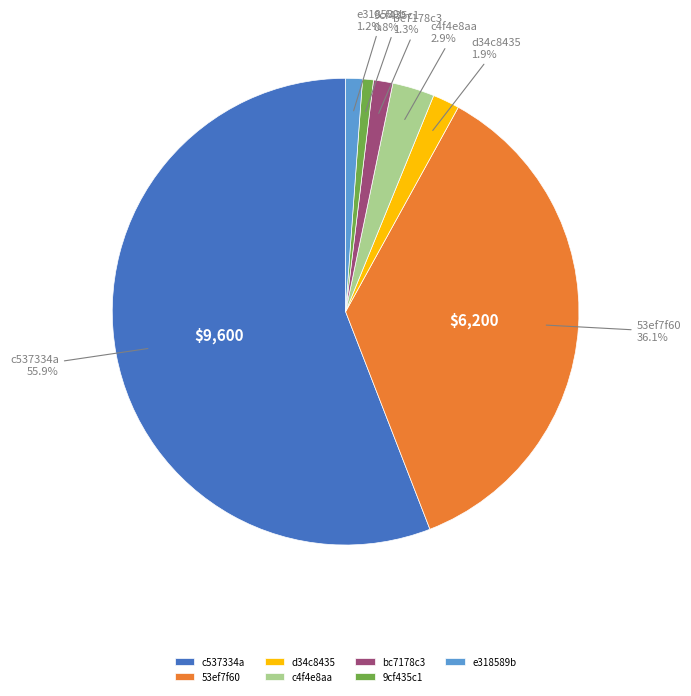

What is the largest slice in the pie chart?

c537334a